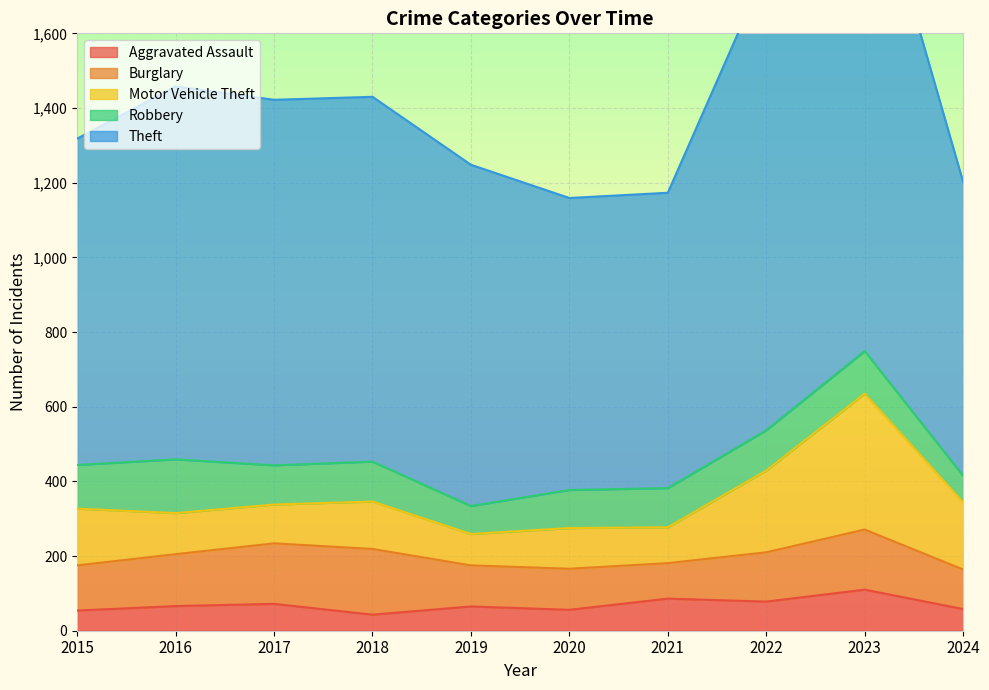

What is the spread (max minus min) of values at 2015?

820